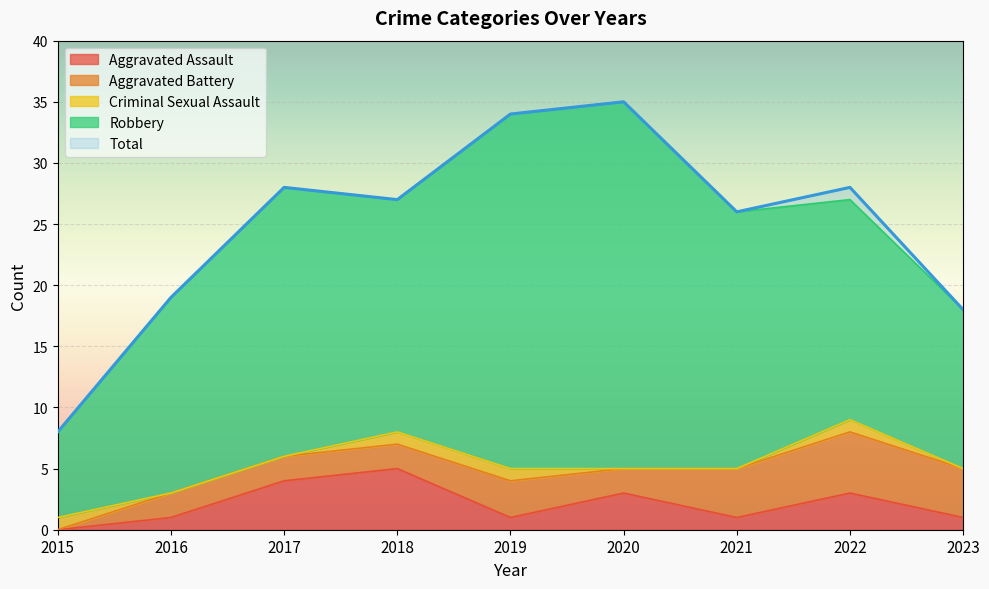

True or false: Total has a value of 12 at 2019.

False